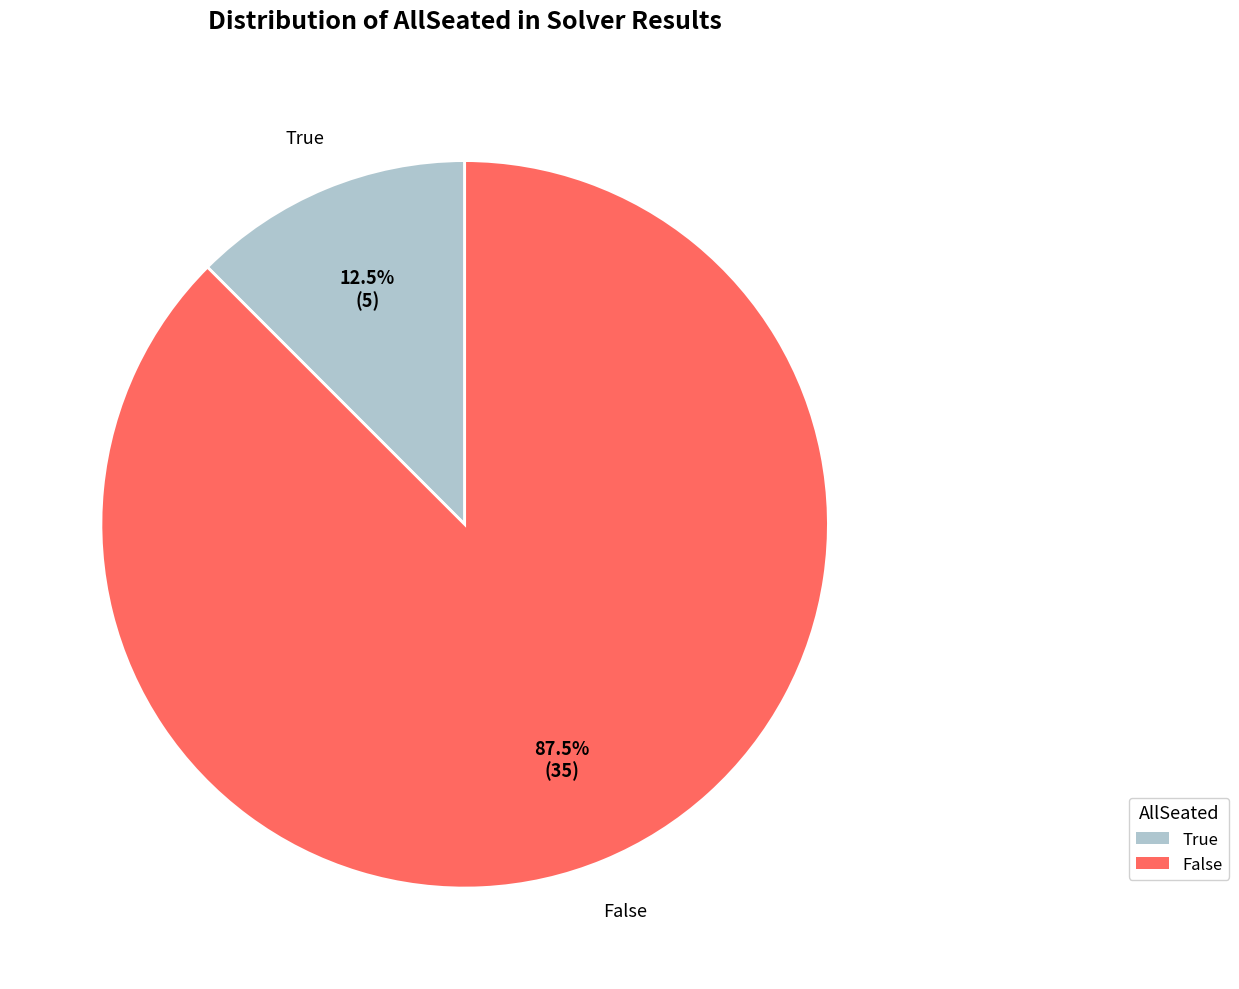

What is the majority slice?

False